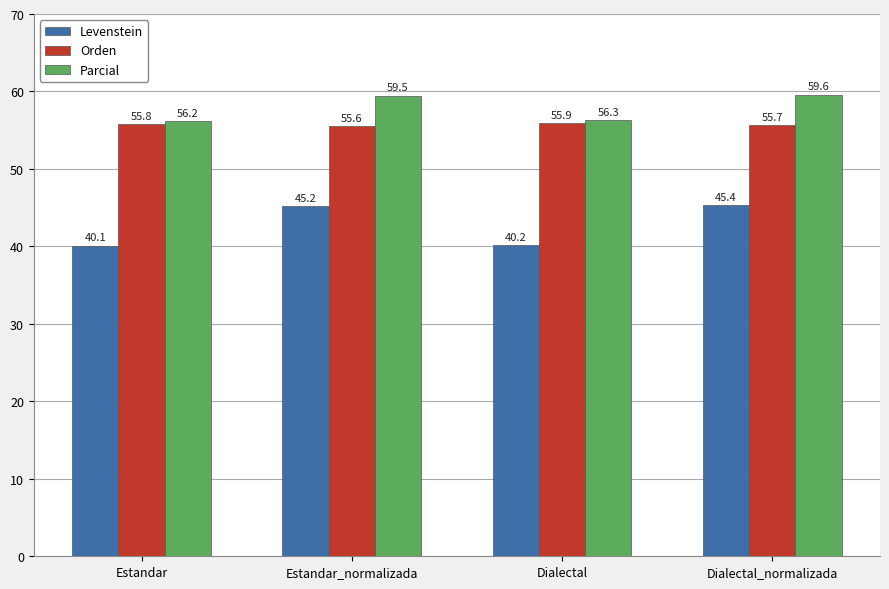

How many bars are there in total?

12